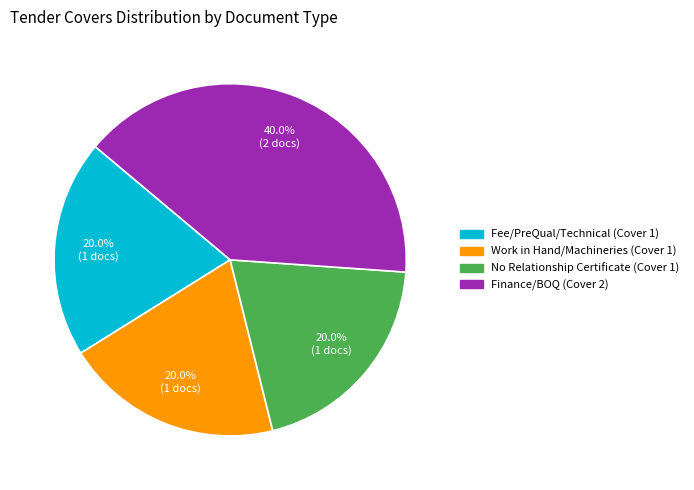

Count the number of slices in the pie.

4